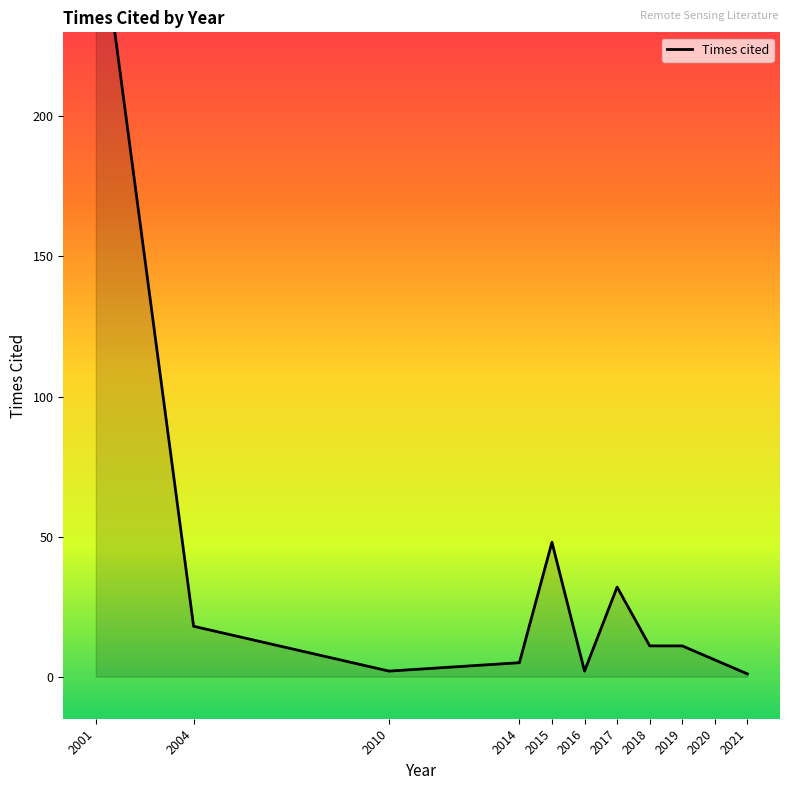

How many lines are shown in the chart?

1